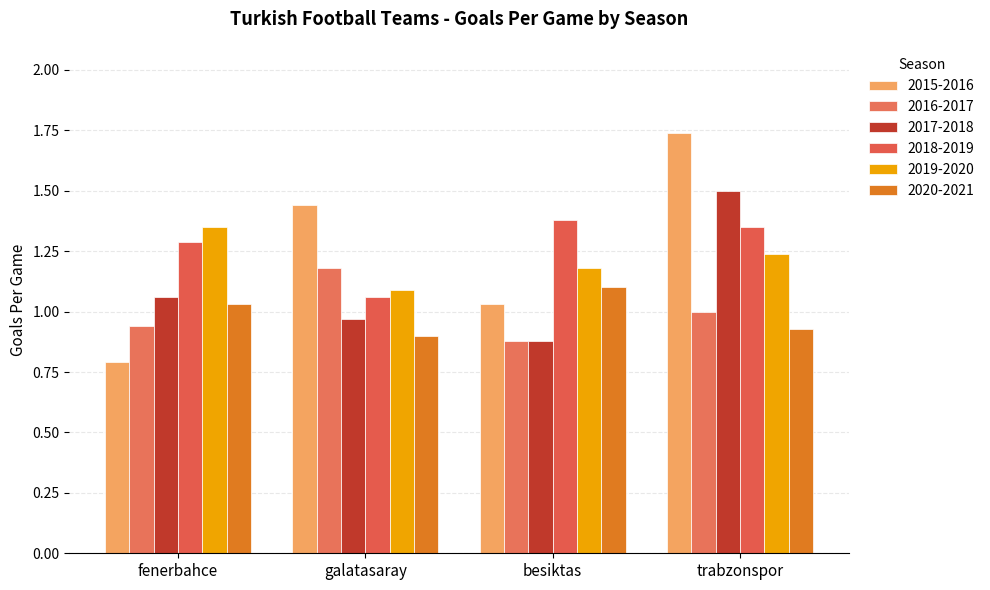

Are the bars grouped side by side (vs. stacked)?

Yes